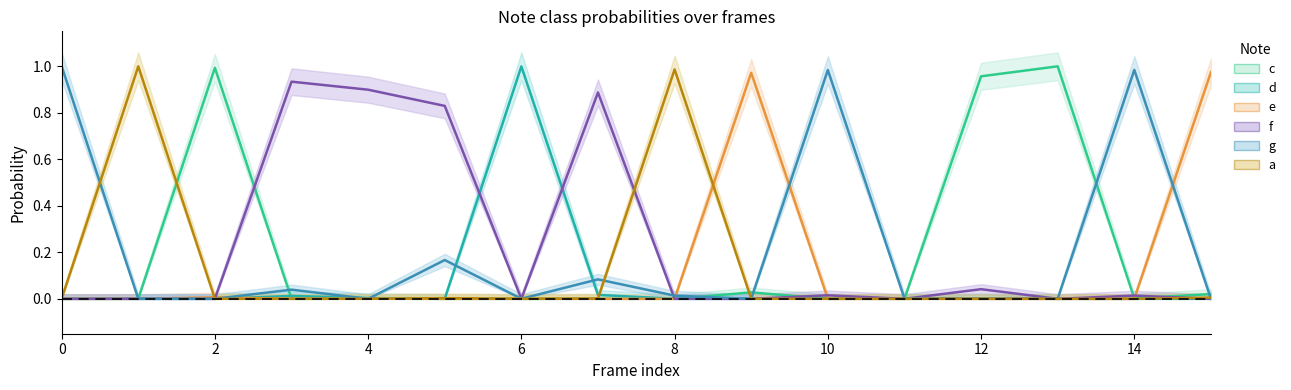

Does the chart display data point markers on the line(s)?

No